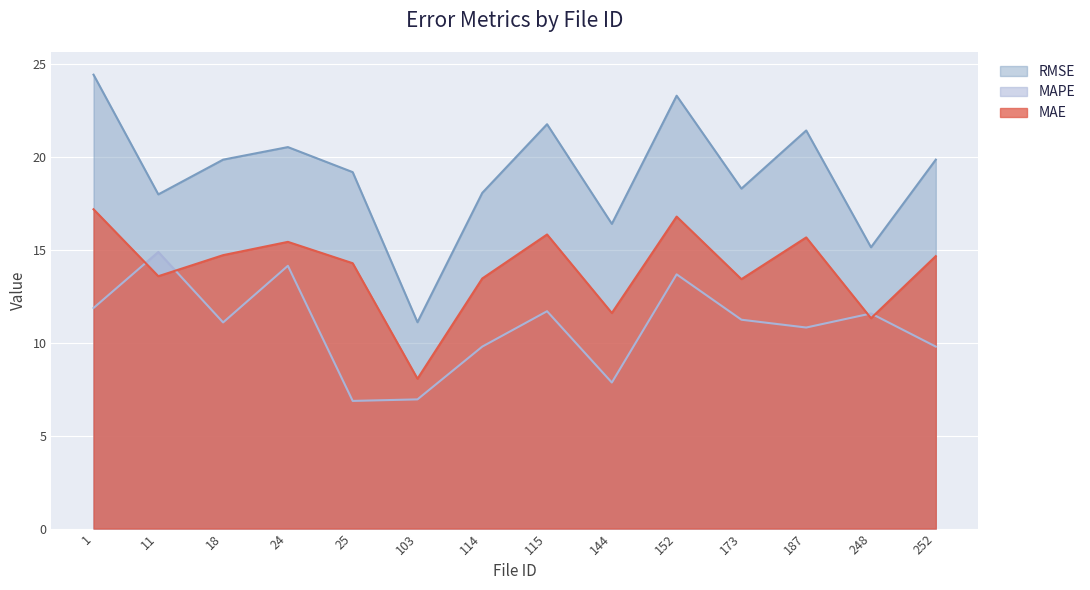

Where does the MAPE series first go above 11?

1